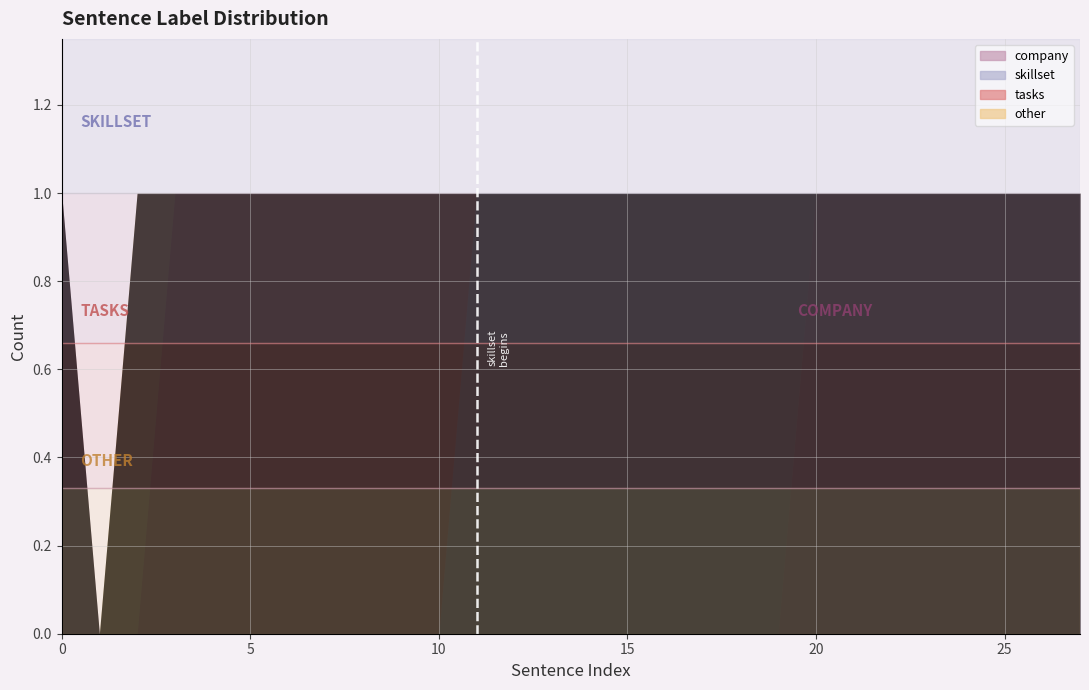

The value of tasks at 18 is 0. True or false?

False